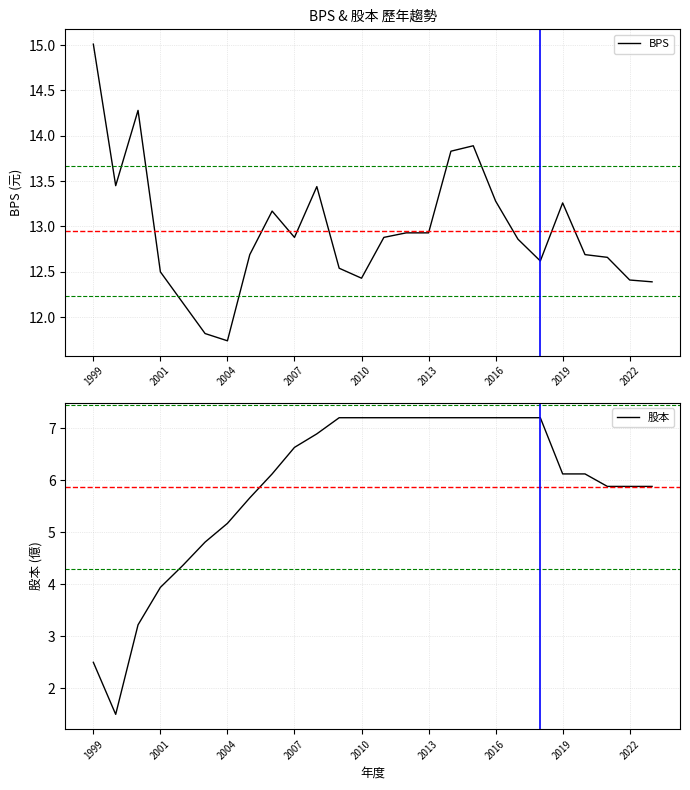

The BPS series shows 13.3 at 2016. True or false?

True